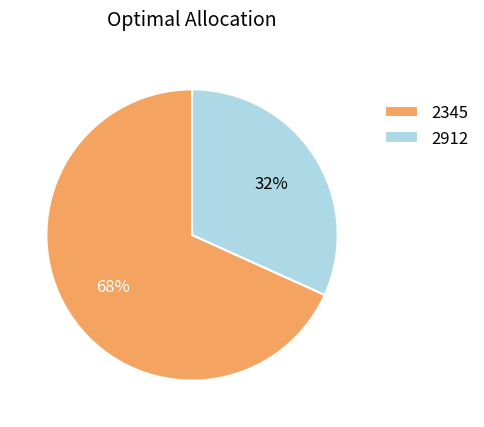

To the nearest percent, what is the combined percentage of 2912 and 2345?

100%